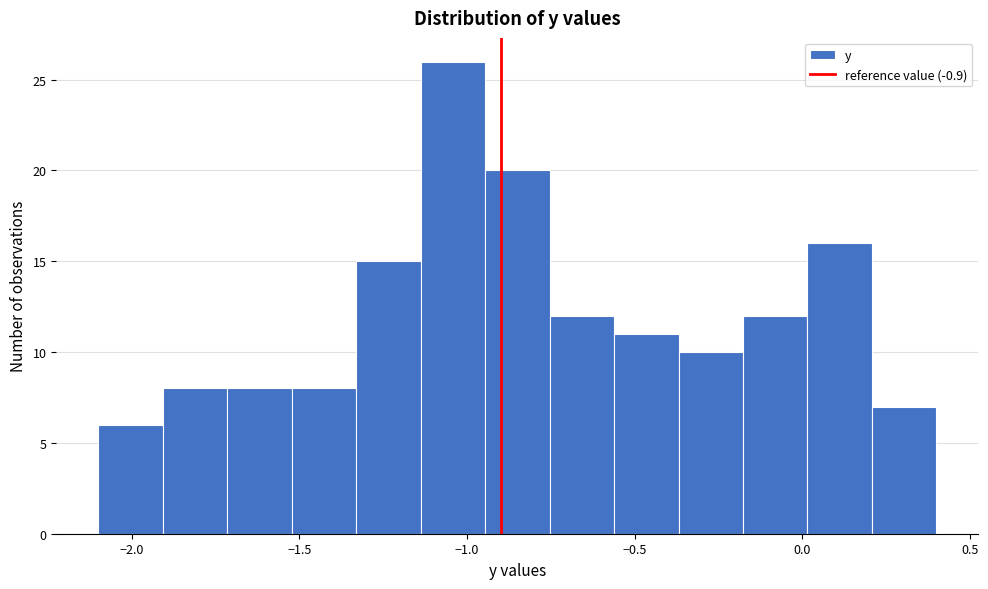

Around what value on the x-axis is the tallest bar? Give the approximate position of its centre, as read against the axis.

-1.05